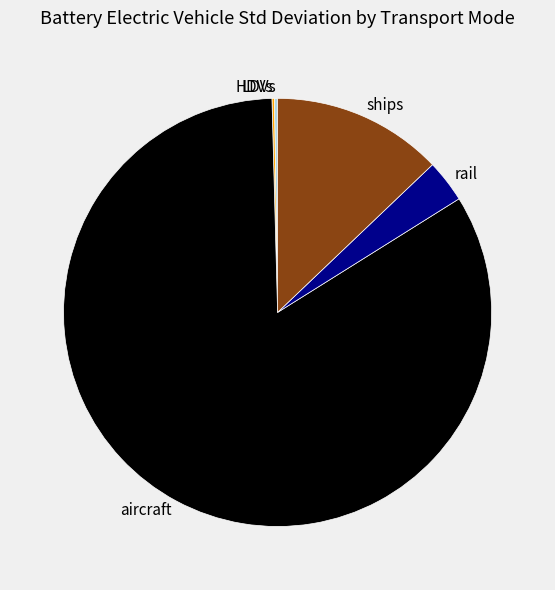

Is the sum of rail and aircraft greater than half?

Yes